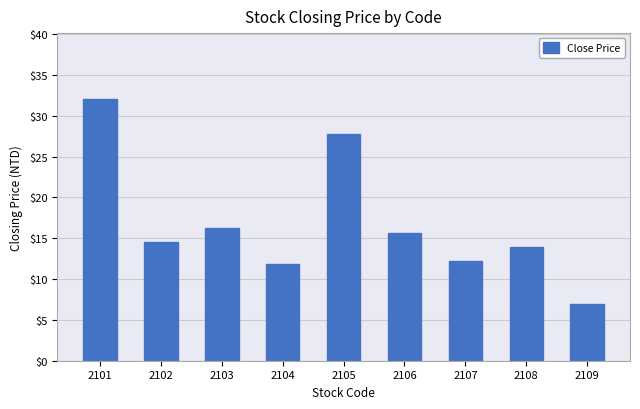

Approximately how many times larger is the value at 2108 compared to 2102?

1.0